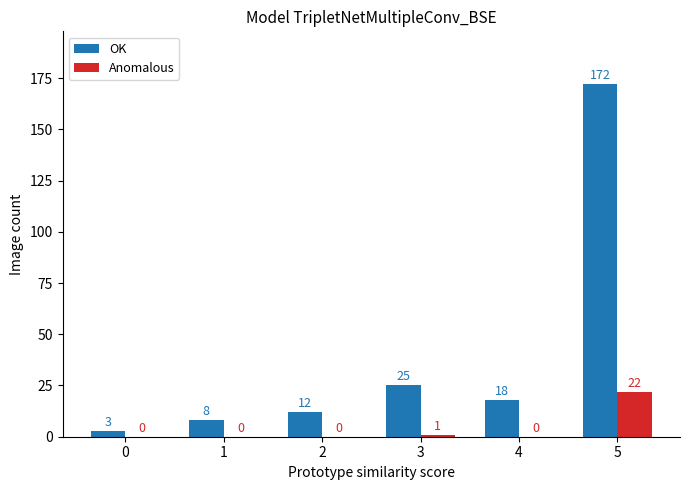

What is the maximum value for OK?

172